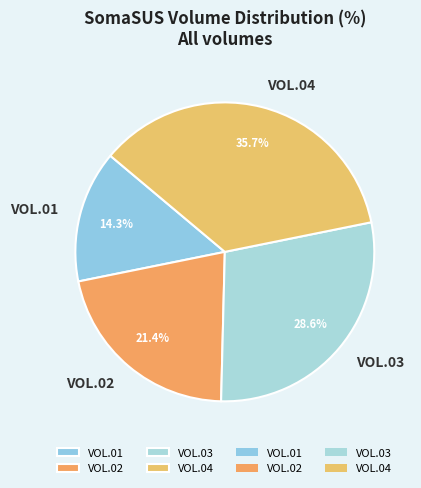

To the nearest percent, what is the average slice percentage?

25%